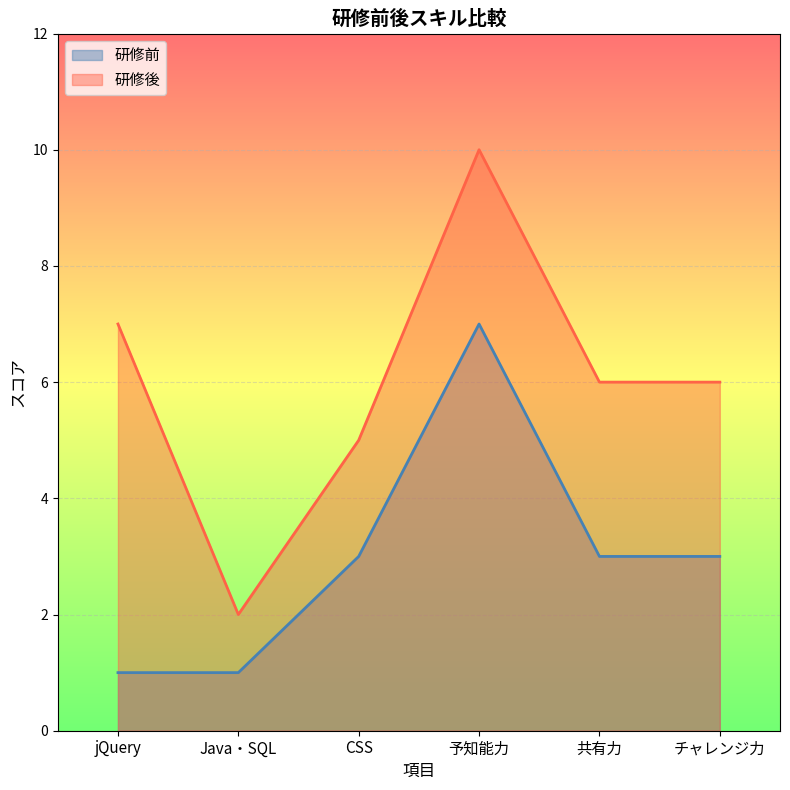

Does the chart display data point markers on the line(s)?

No